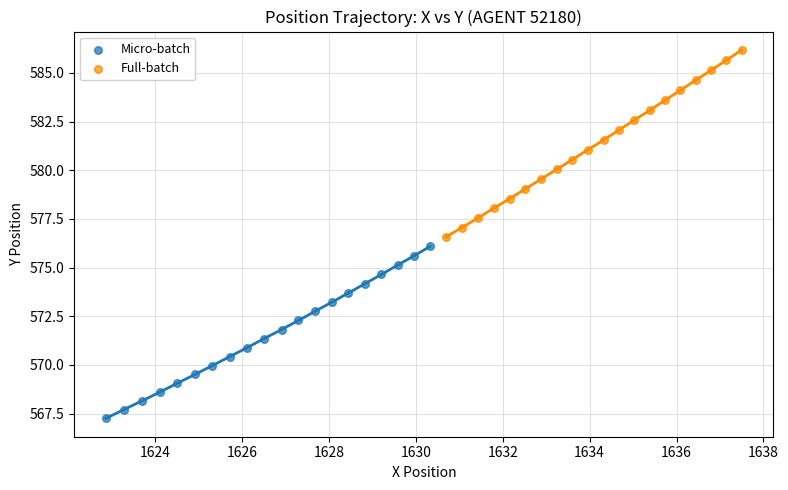

Which series contains the highest Y value?

Full-batch